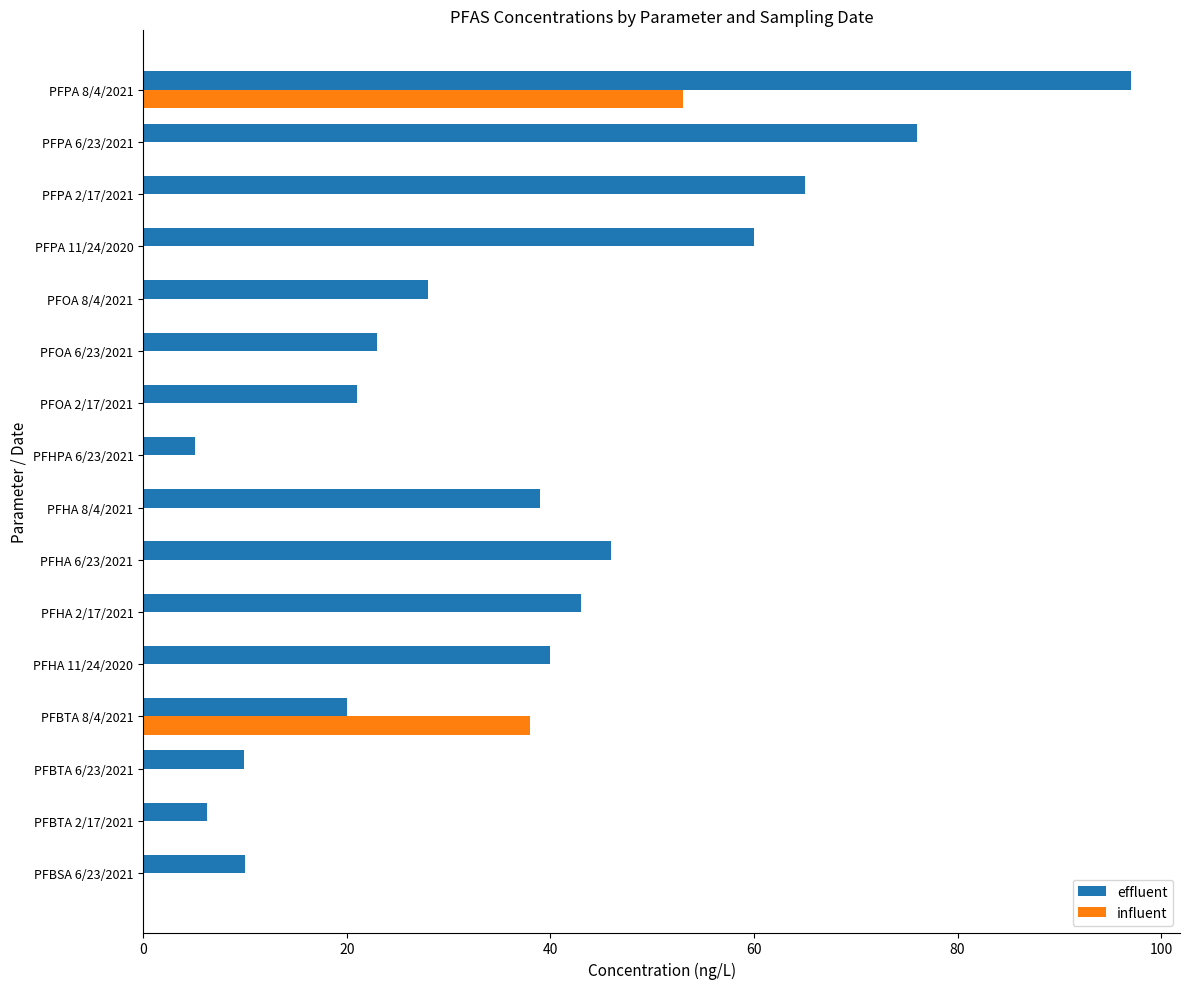

Where is effluent nearest to the value 51?

PFHA 6/23/2021